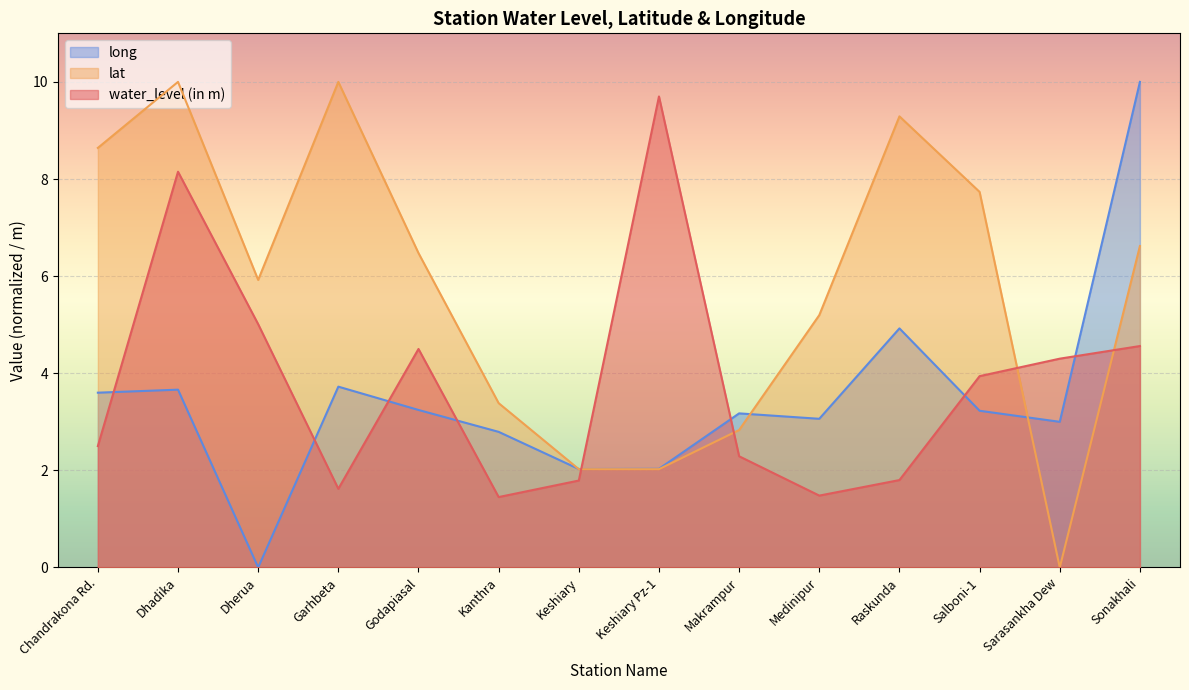

Where is lat nearest to the value 5?

Medinipur